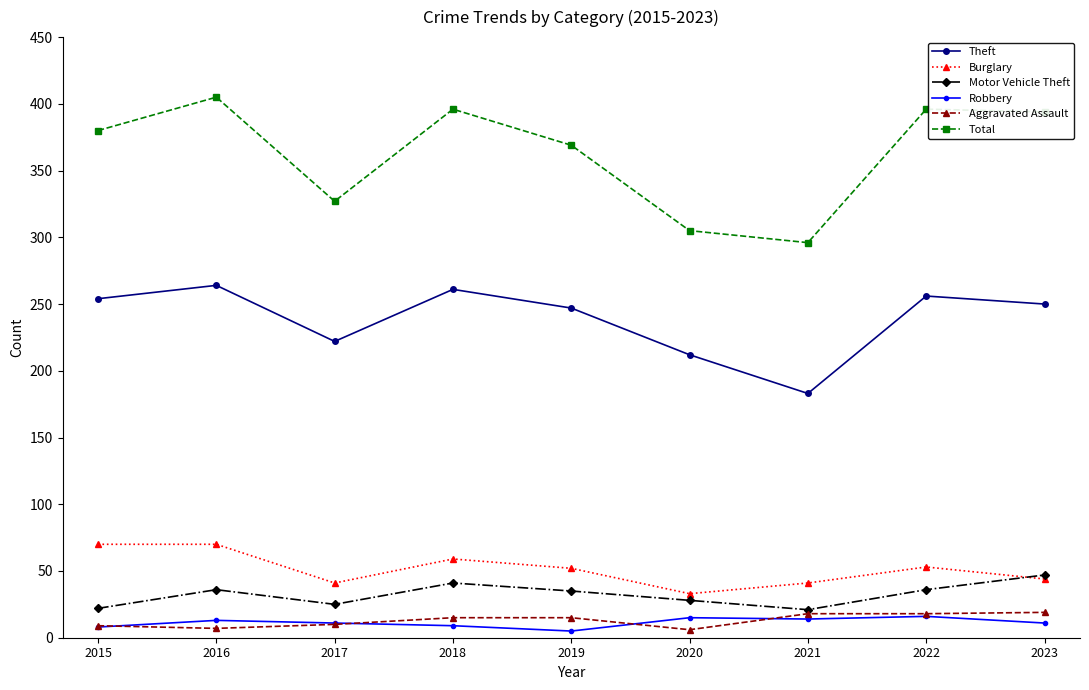

At which category does Motor Vehicle Theft reach its first local valley?

2017